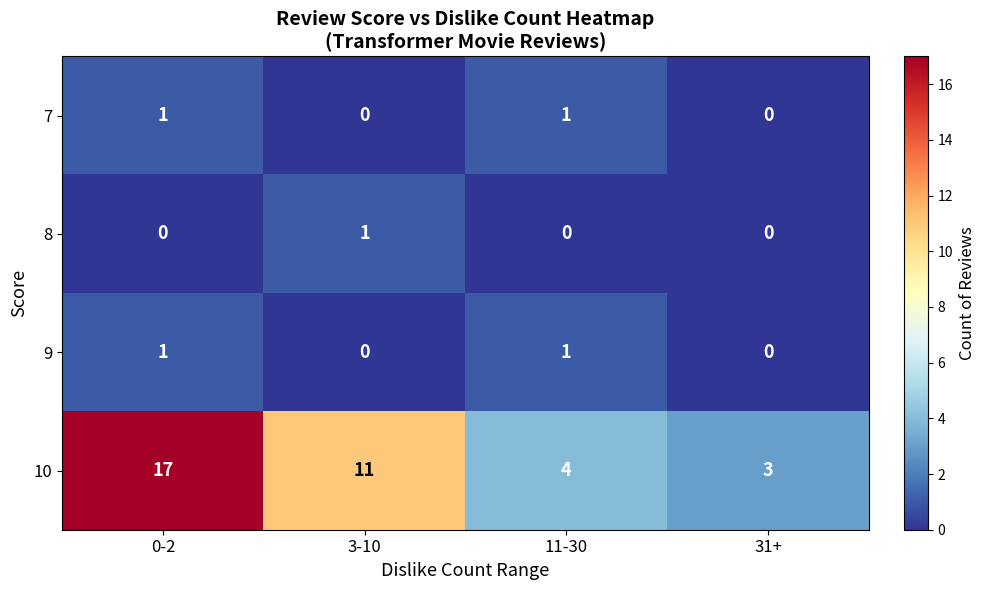

What is the total value across all series at 3-10?

12